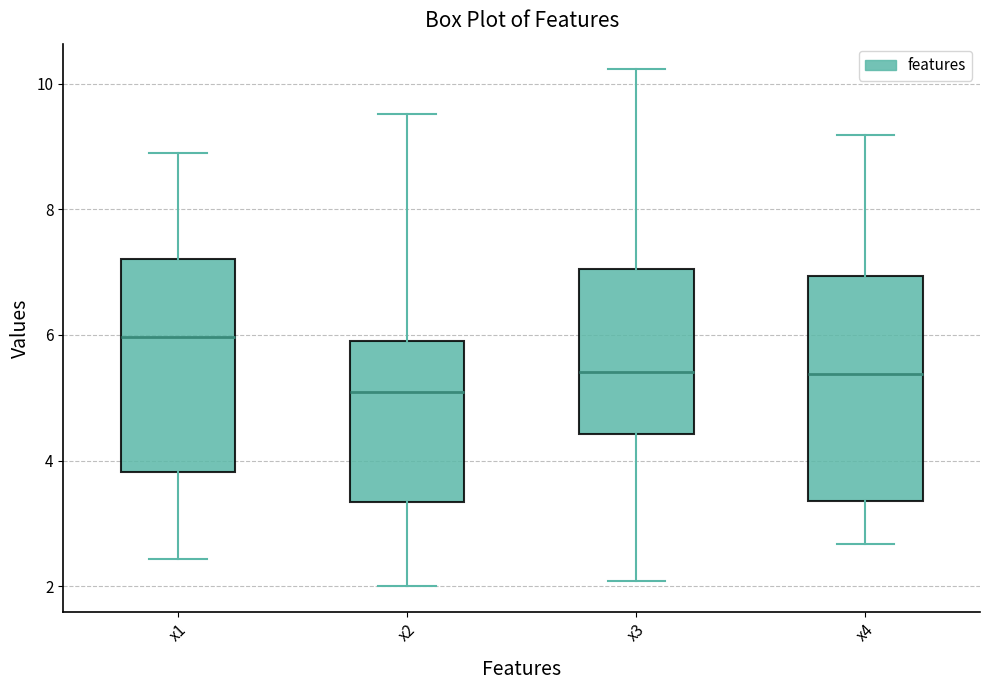

Reading left to right, transcribe this box plot: for each box, give where its median line is, the range the box spans, and where its two whiskers end, as read against the y-axis. The values are not printed on the chart, so give them approximately, as read against the axis.

x1: median 6.0, box 3.8 to 7.2, whiskers 2.4 to 8.8
x2: median 5.0, box 3.4 to 6.0, whiskers 2.0 to 9.6
x3: median 5.4, box 4.4 to 7.0, whiskers 2.0 to 10.2
x4: median 5.4, box 3.4 to 7.0, whiskers 2.6 to 9.2